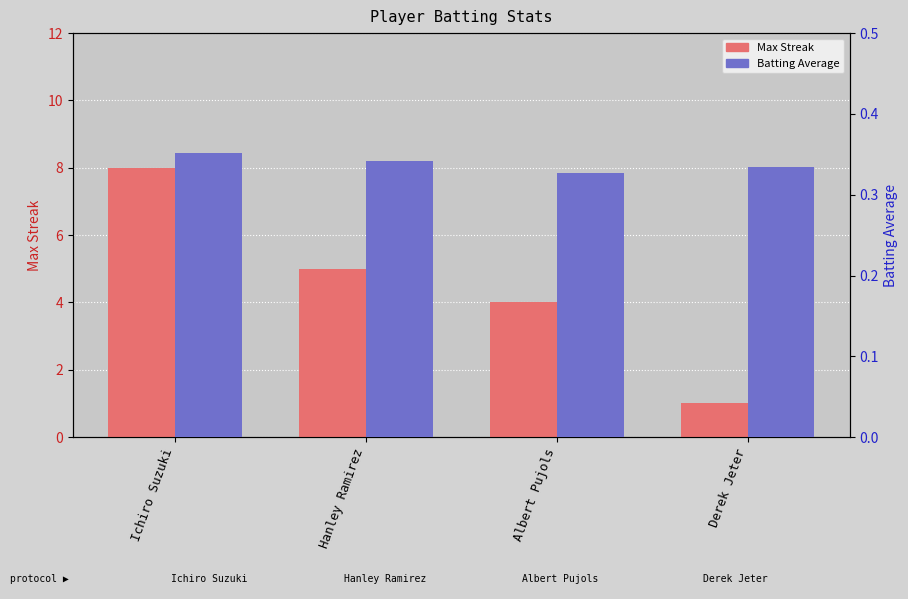

What is the maximum value for Max Streak?

8.0